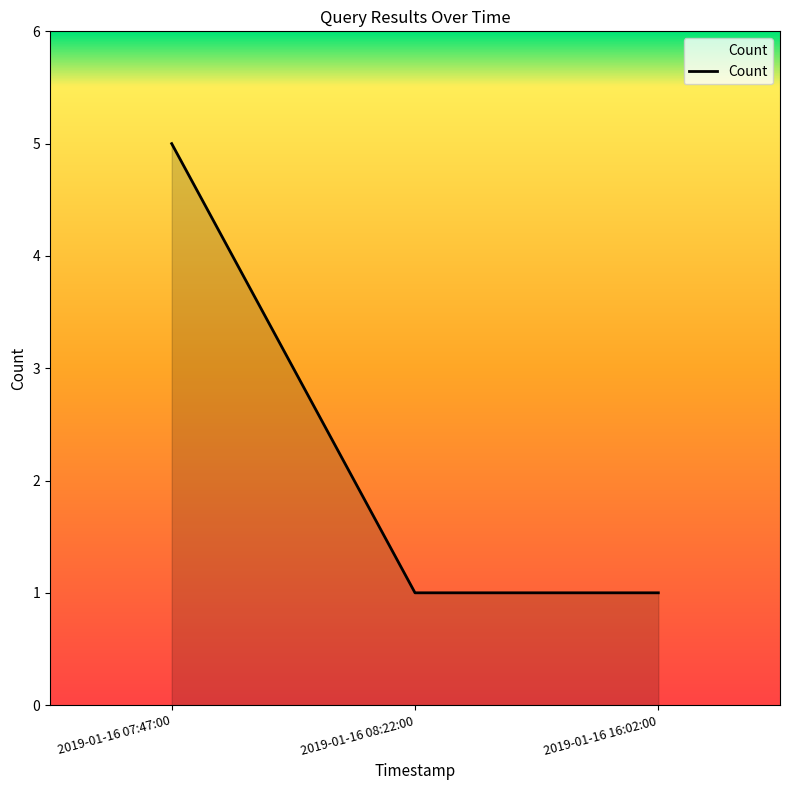

What position from the right is 2019-01-16 07:47:00?

3